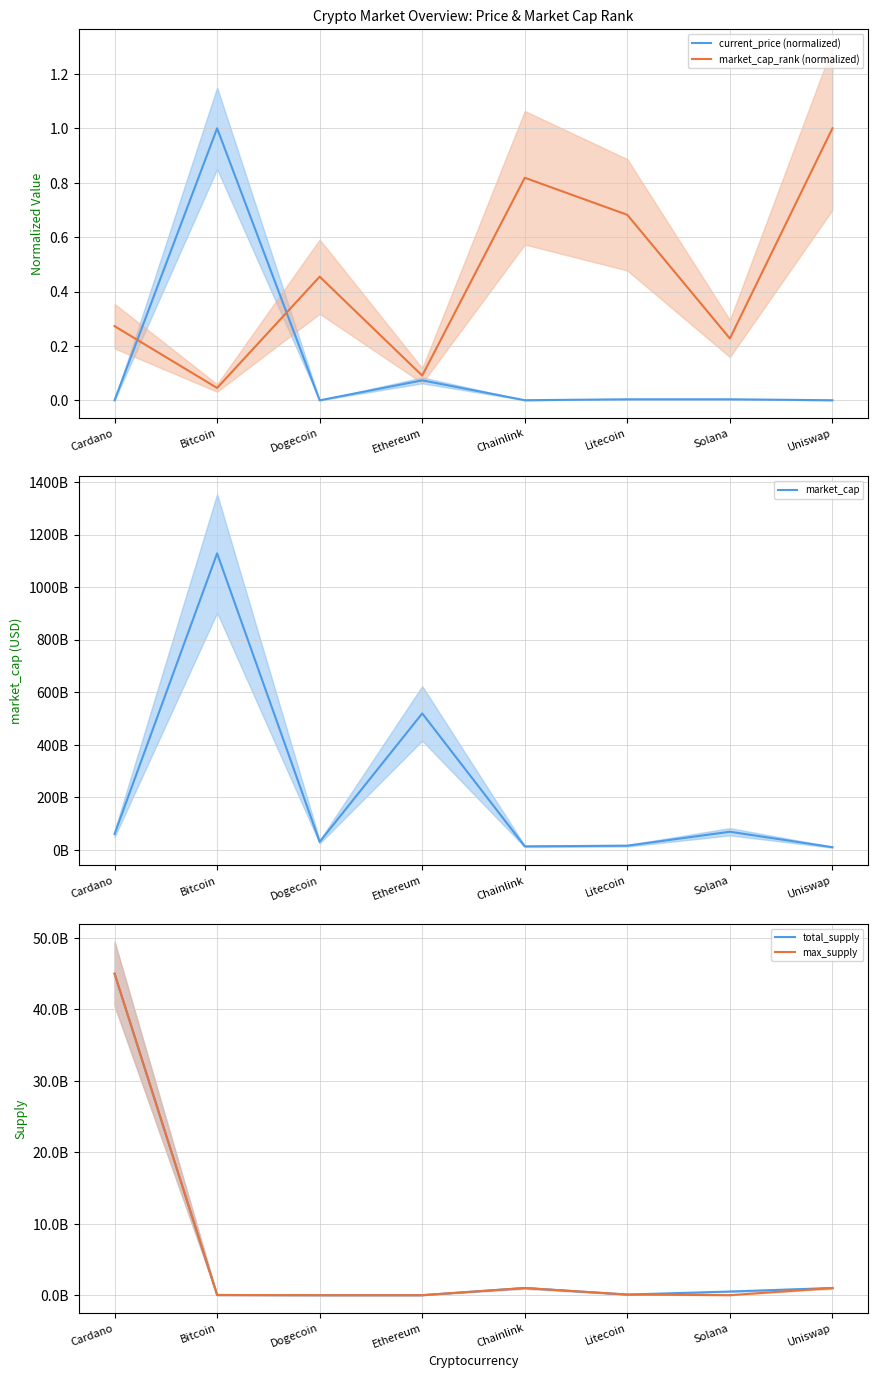

What is the label of the 1st point from the right?

Uniswap